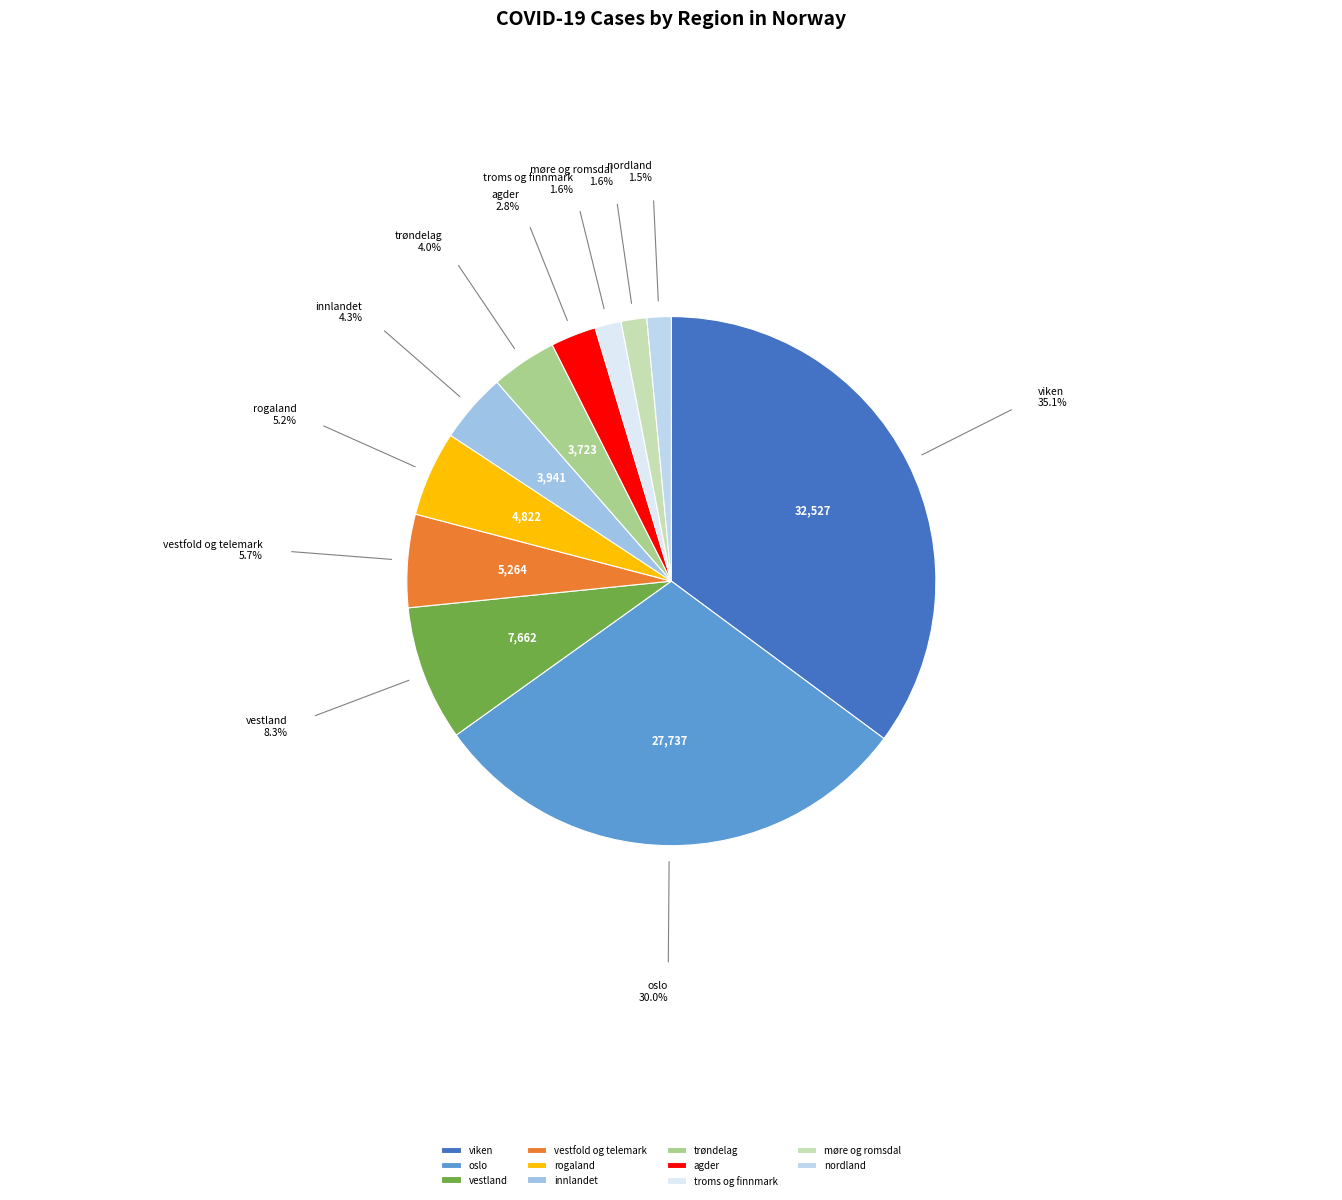

Combined, do trøndelag and troms og finnmark account for over 50%?

No